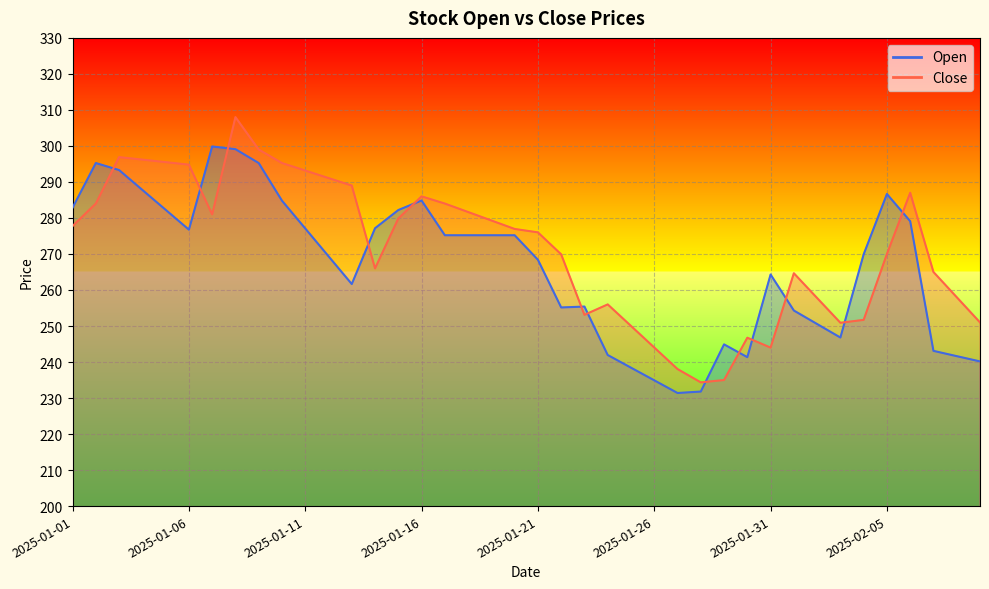

What is the maximum value shown in the chart?

308.0